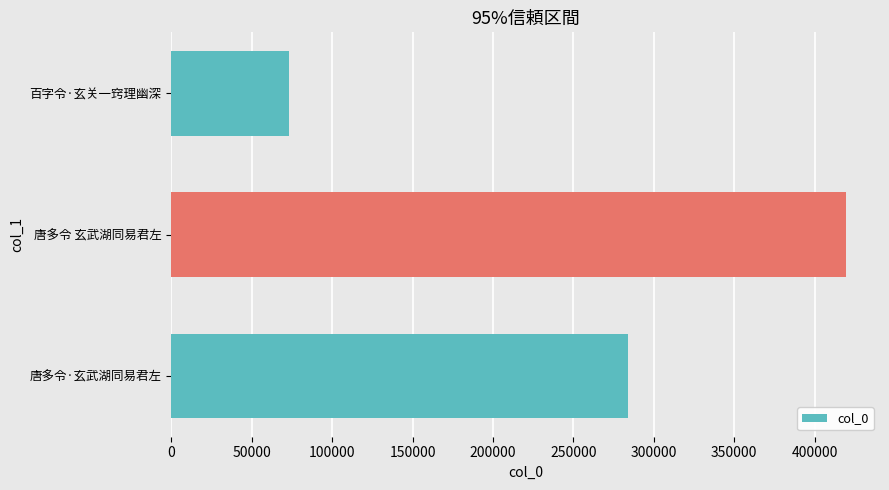

True or false: the data shows 662646 at 唐多令 玄武湖同易君左.

False